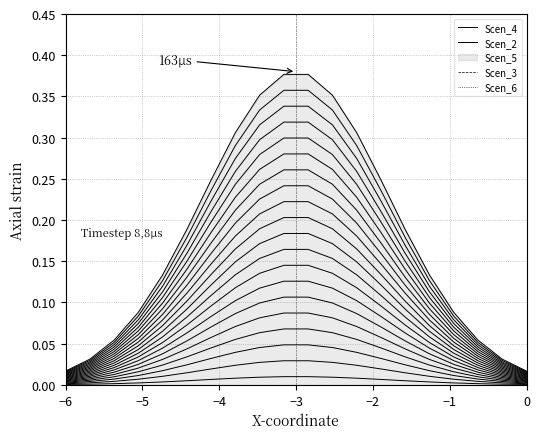

Is the value of Scen_6 at −4 greater than the value of Scen_3 at 17?

No